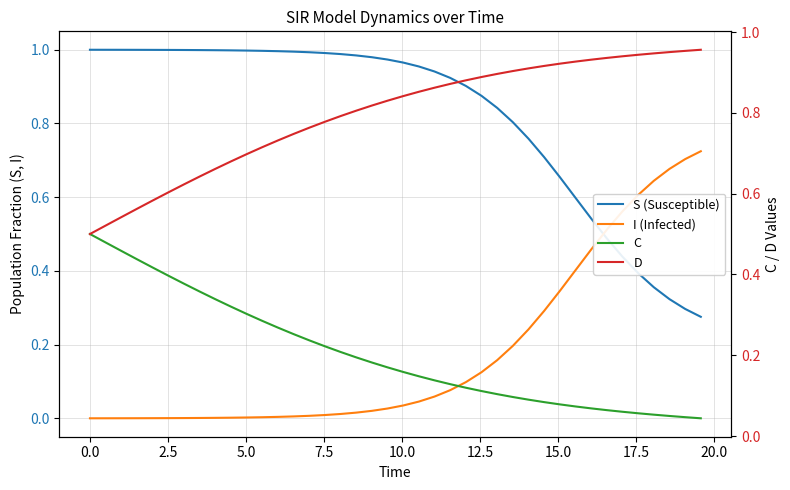

What are all the series names shown in the legend?

S (Susceptible), I (Infected), C, D